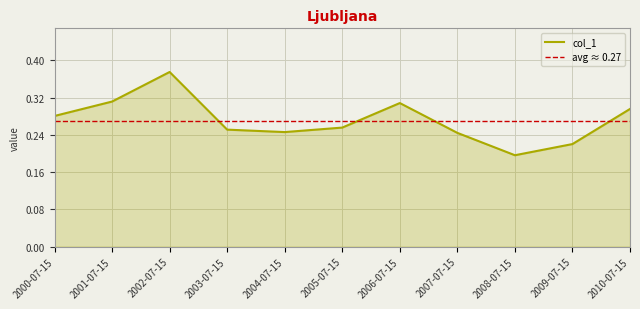

True or false: there are more than 2 points higher than both neighbors.

False